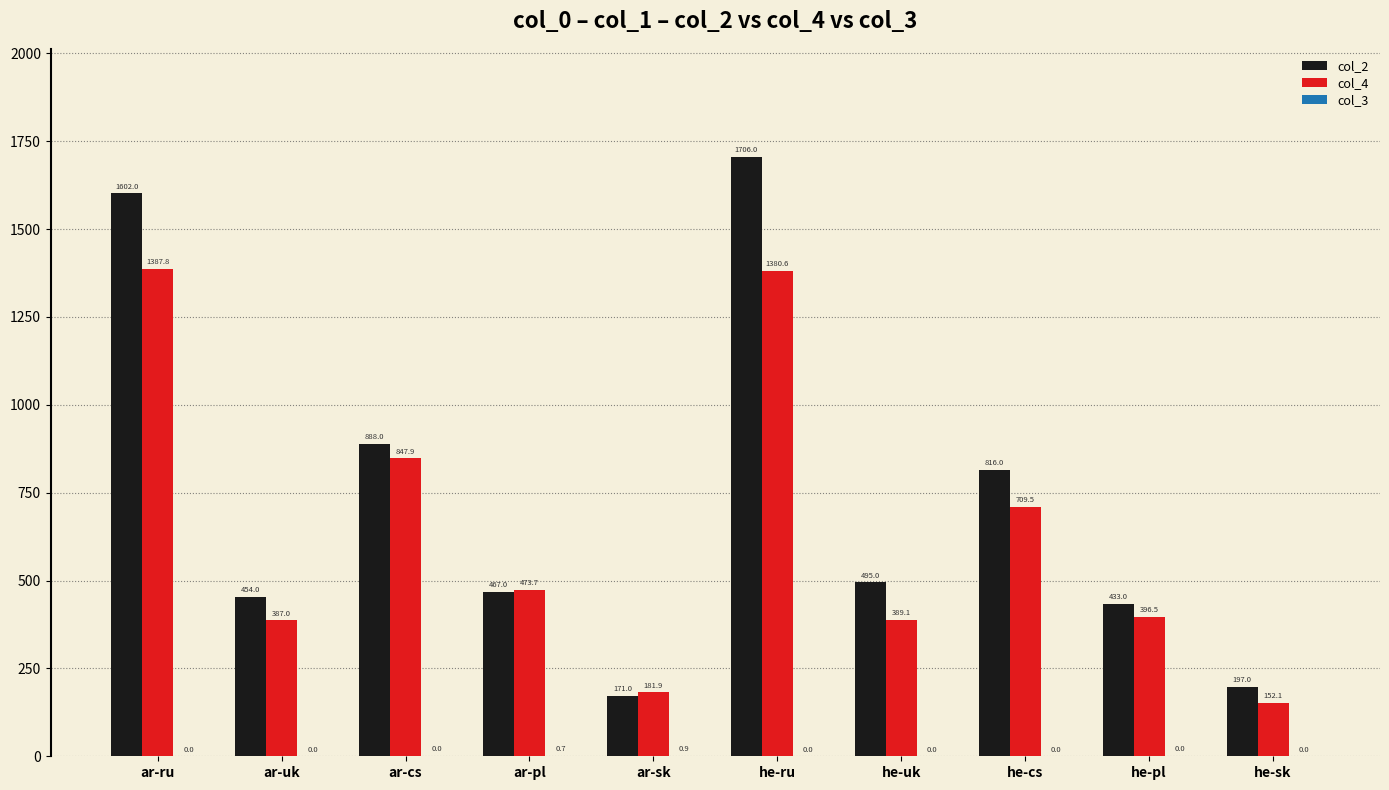

What is the sum of the col_2 values at he-pl and ar-pl?

900.0